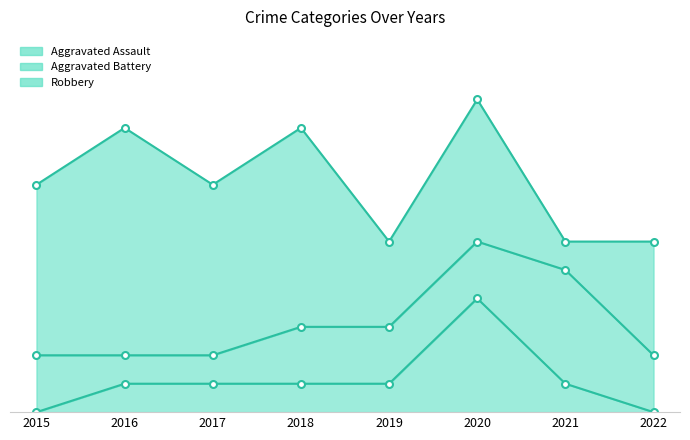

How many data points in Aggravated Assault are less than 1?

2